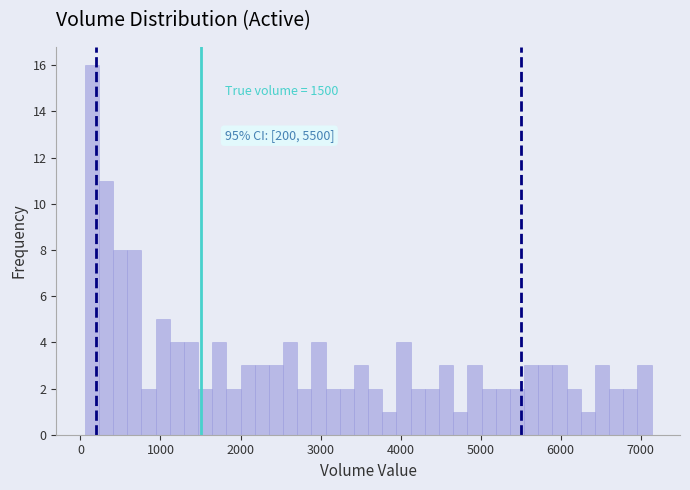

Read against the x-axis, roughly where is the centre of the tallest bar?

100